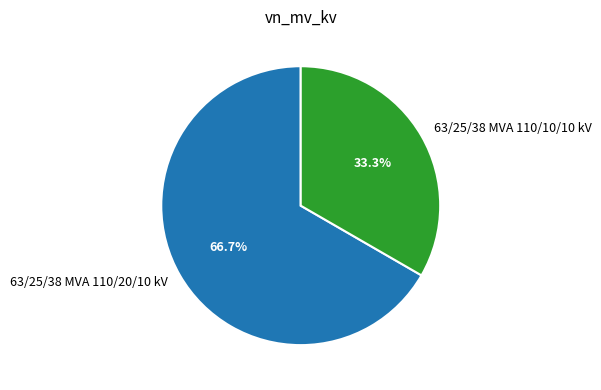

Rank the categories by value from highest to lowest.

63/25/38 MVA 110/20/10 kV, 63/25/38 MVA 110/10/10 kV